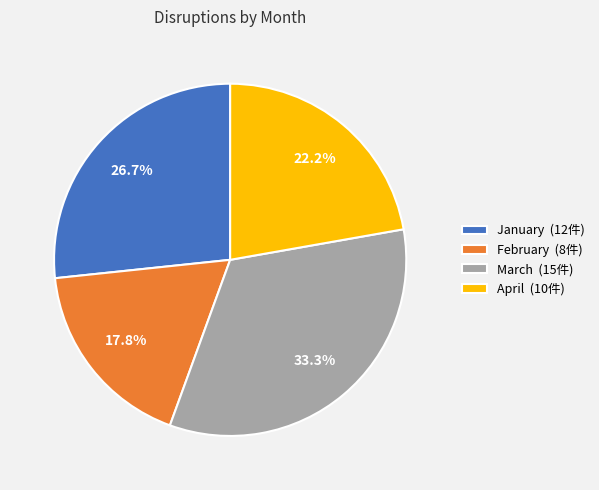

How many slices are in this pie chart?

4